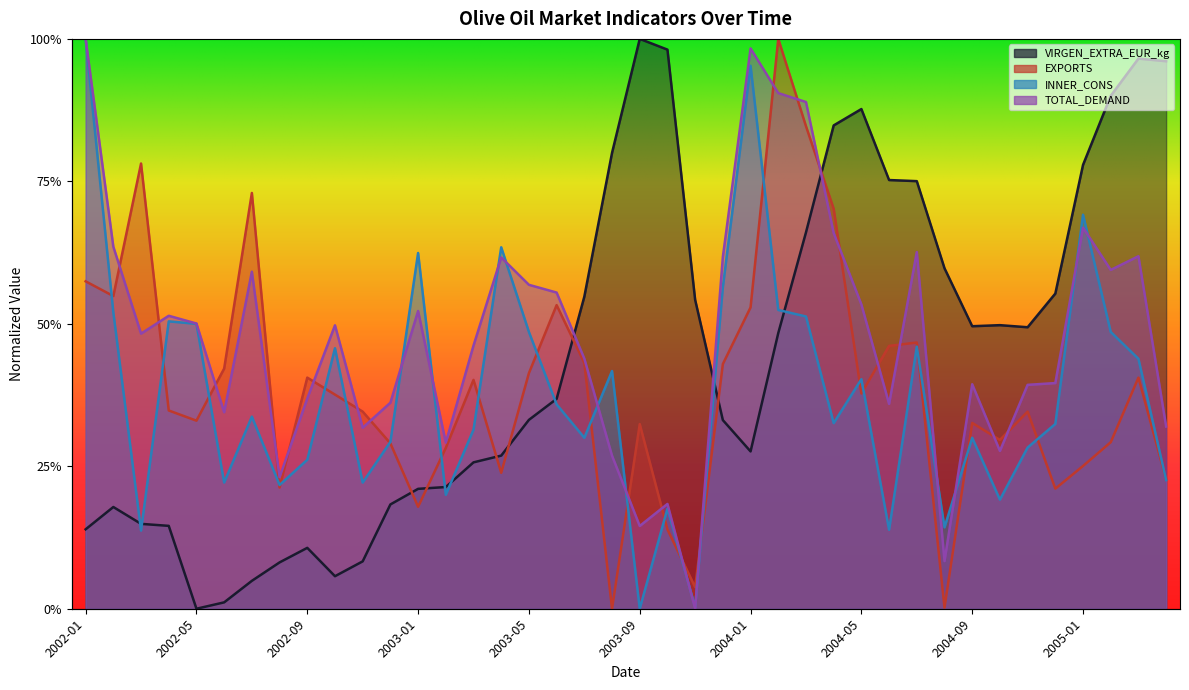

What is the label of the 17th point from the right?

2003-12